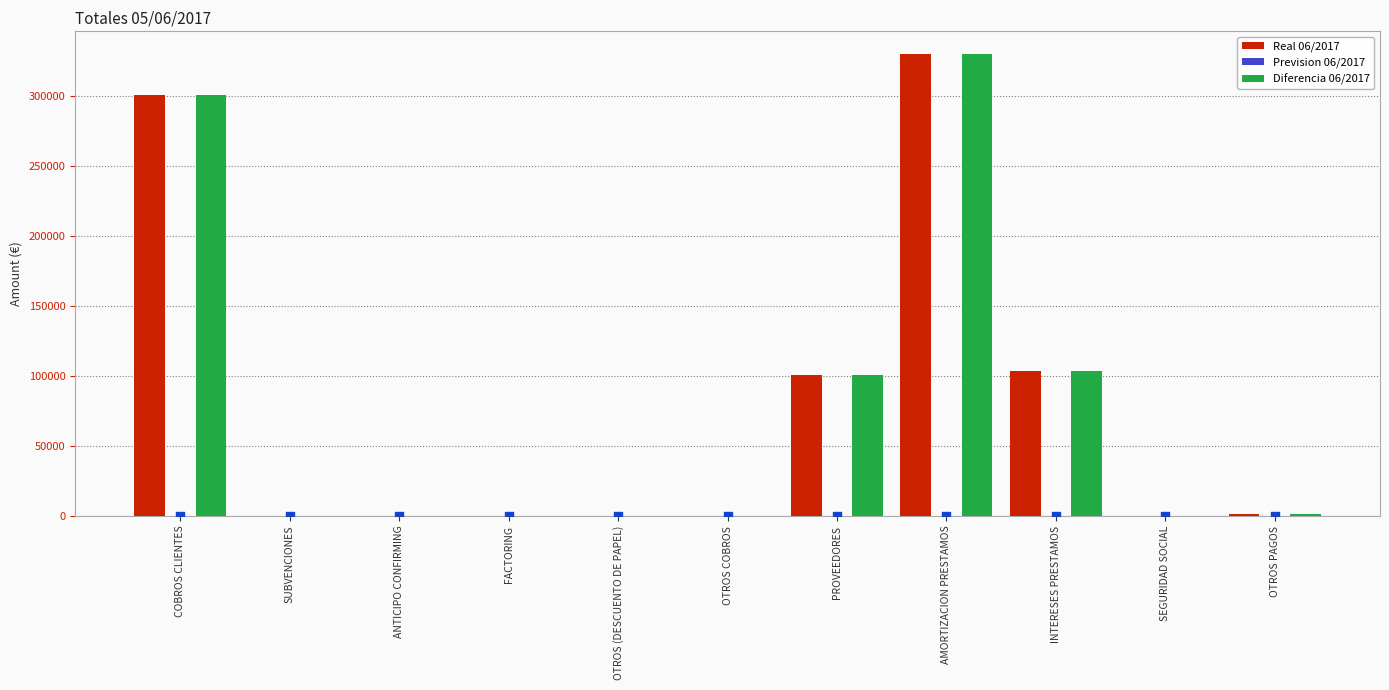

Is the value of Diferencia 06/2017 at ANTICIPO CONFIRMING greater than the value of Prevision 06/2017 at SUBVENCIONES?

No